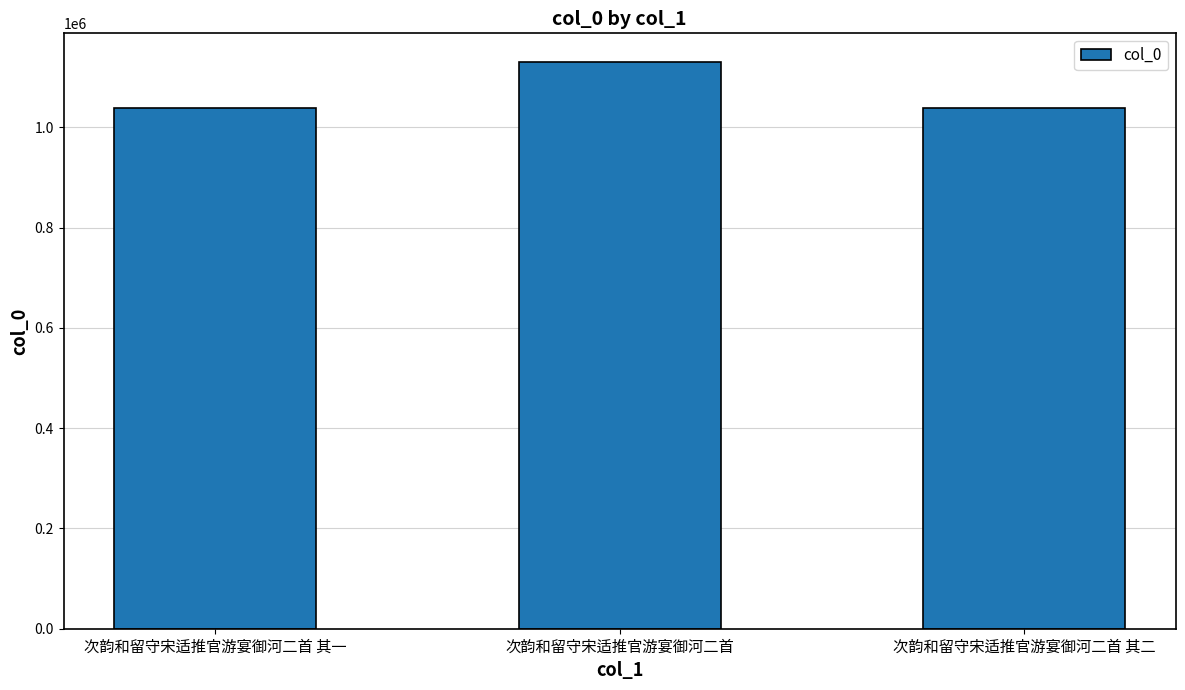

Where does the data first go above 1039533?

次韵和留守宋适推官游宴御河二首